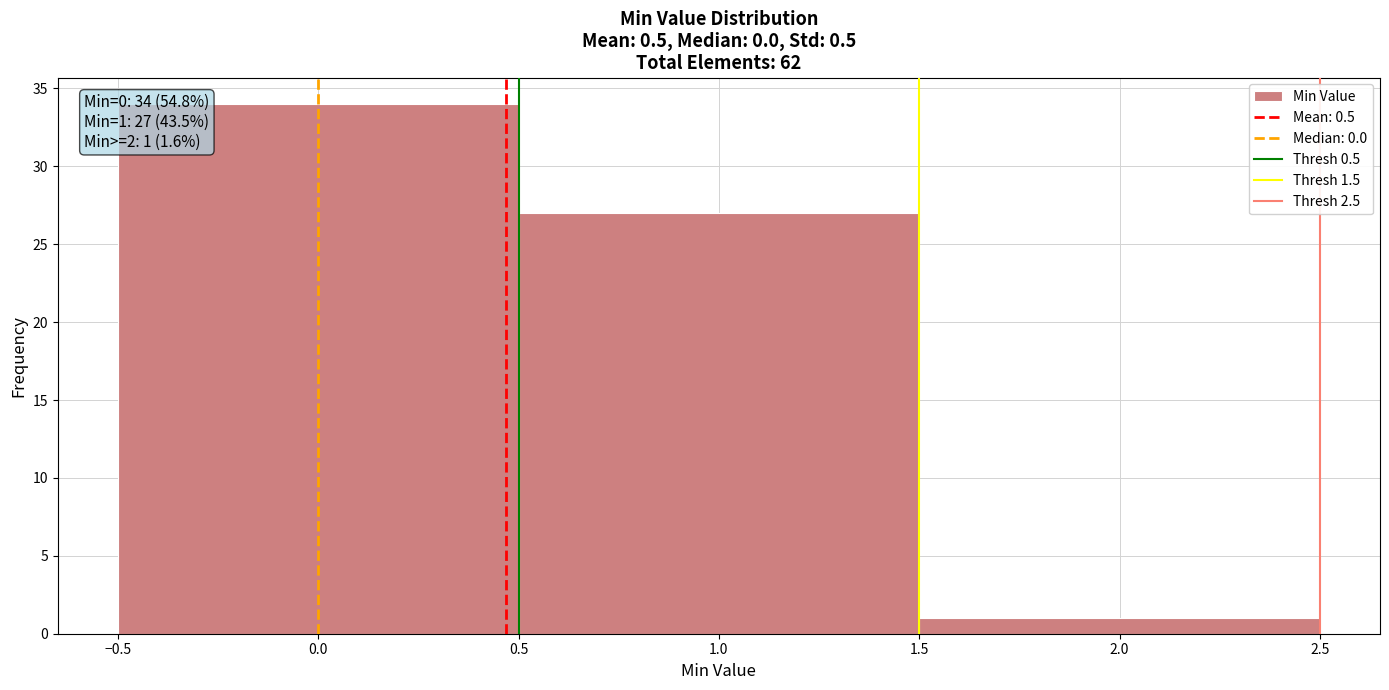

Which range on the x-axis has the tallest bar?

-0.5 to 0.5